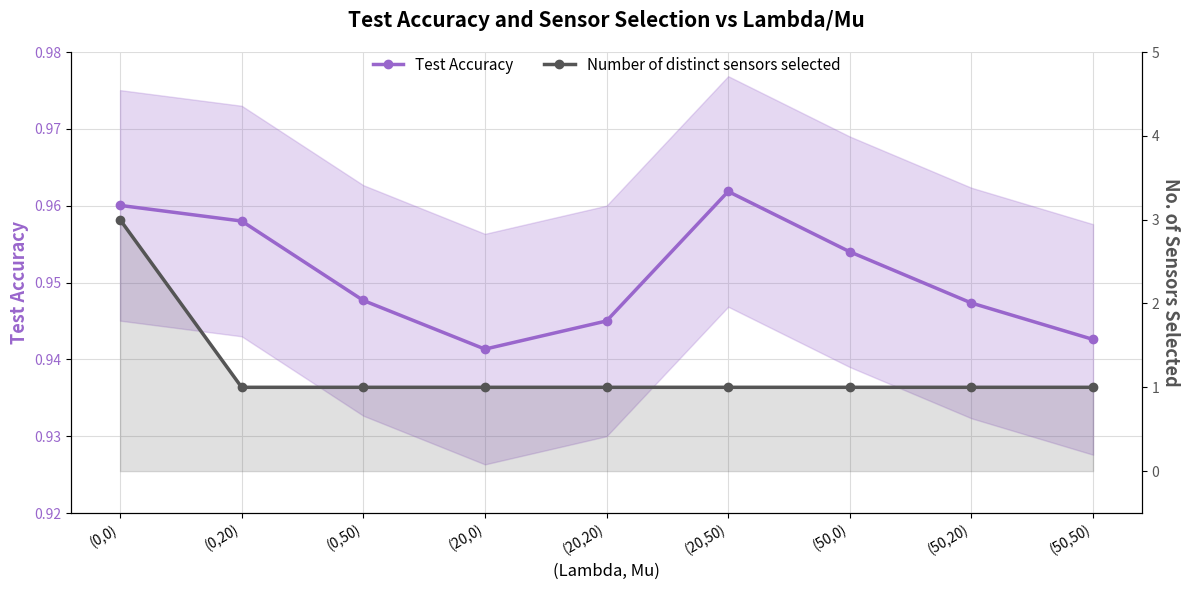

Count the number of categories in the chart.

9